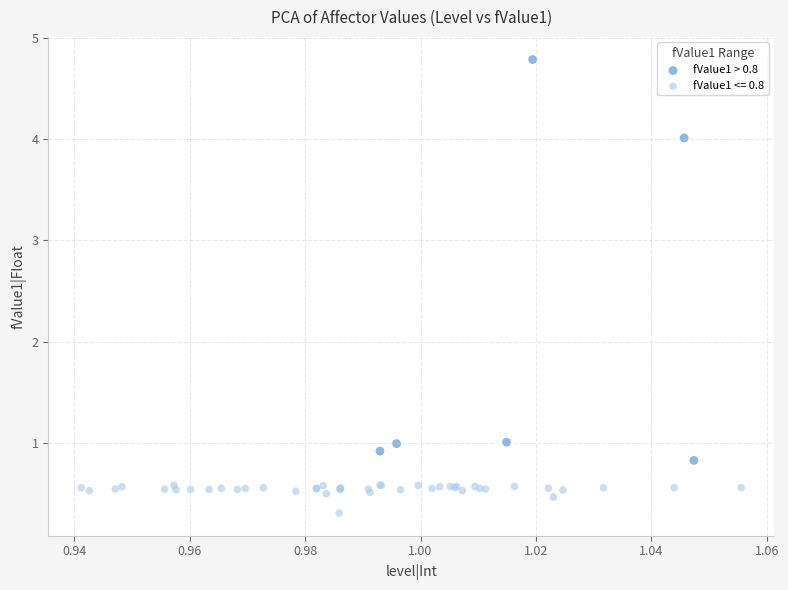

Which series reaches the minimum Y coordinate?

fValue1 <= 0.8